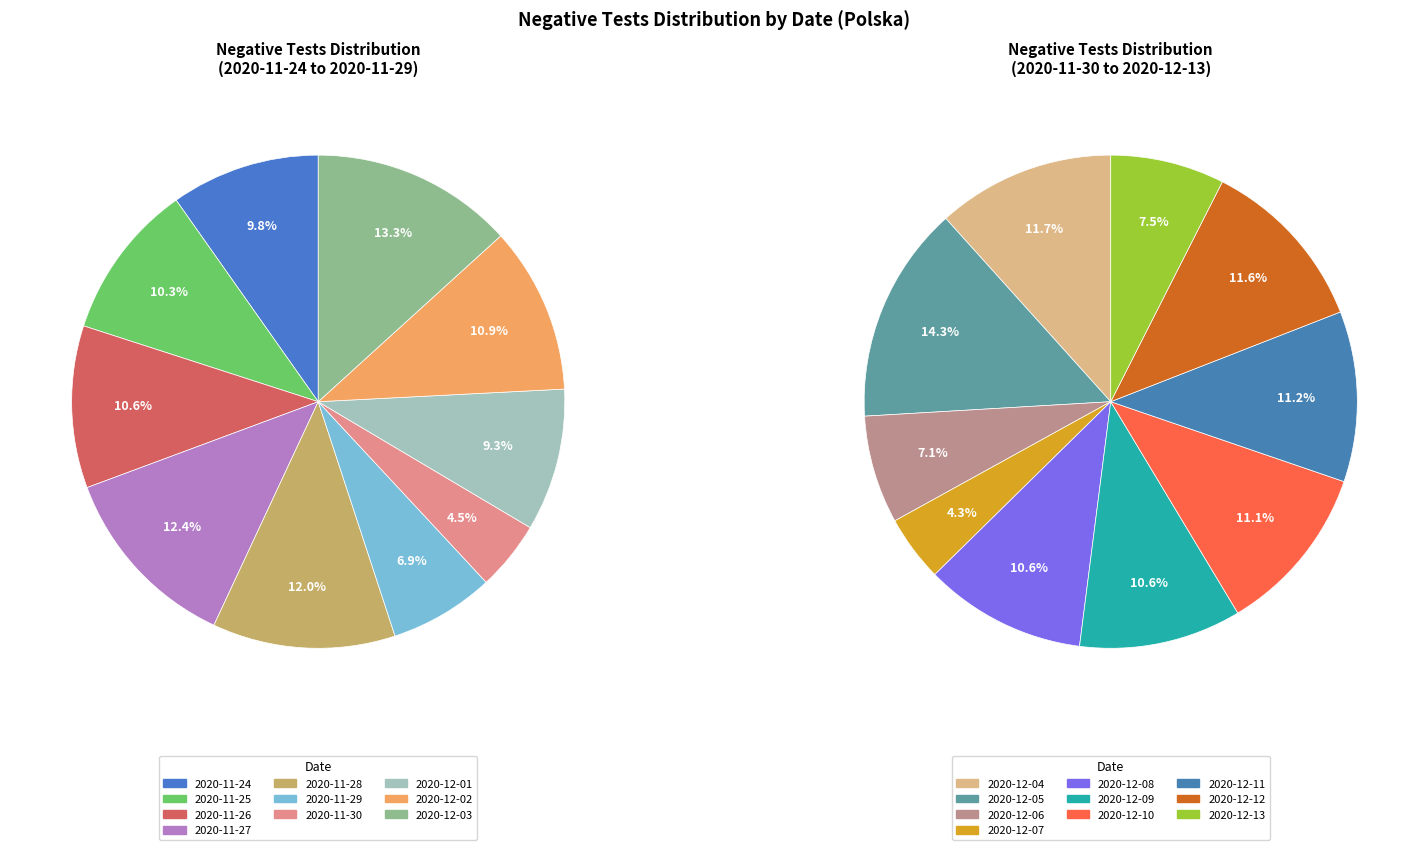

What is the smallest slice in the pie chart?

2020-12-07